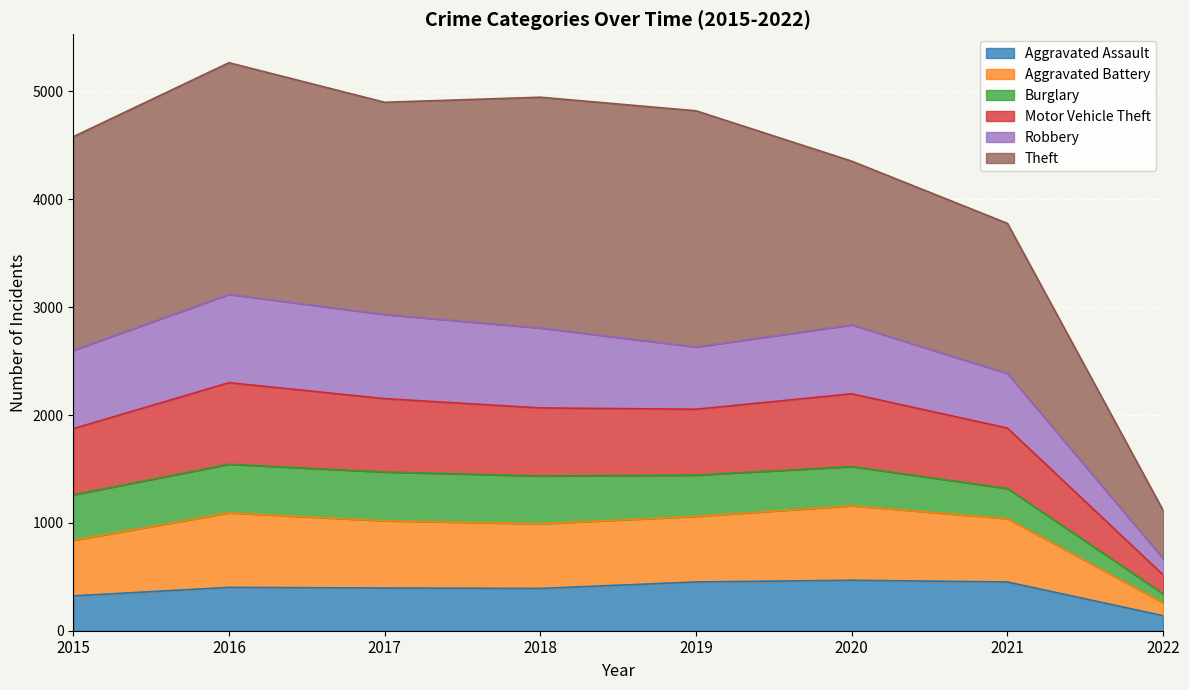

At which label does Aggravated Assault reach its minimum?

2022